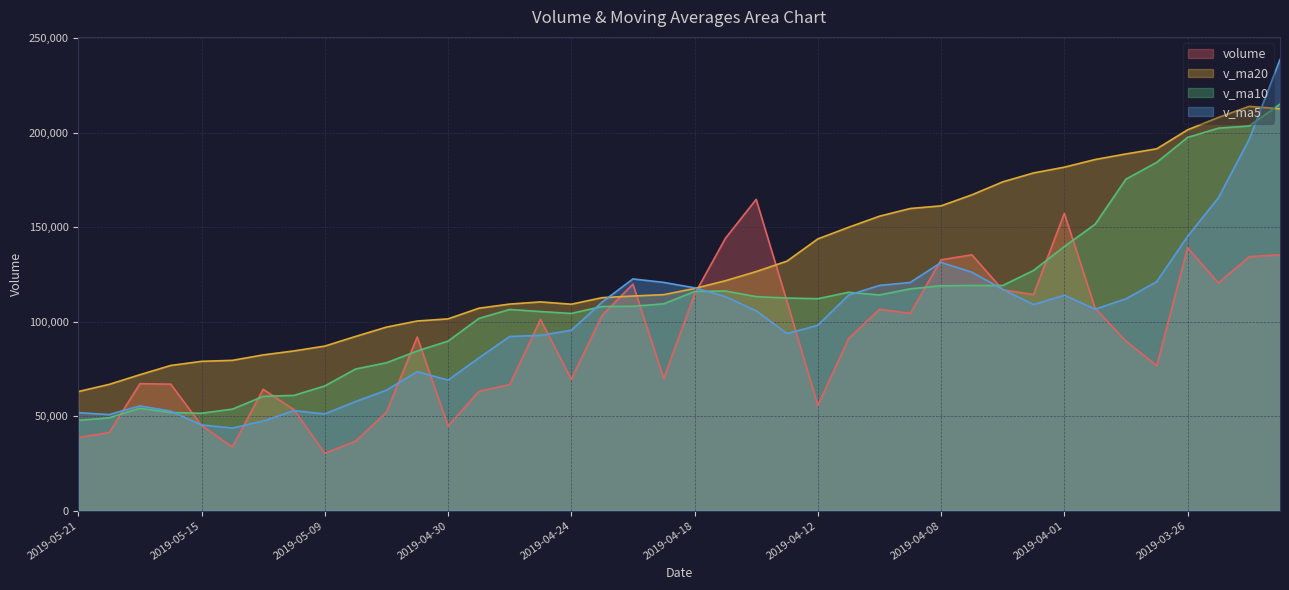

At which label does volume first exceed 91818?

2019-05-06